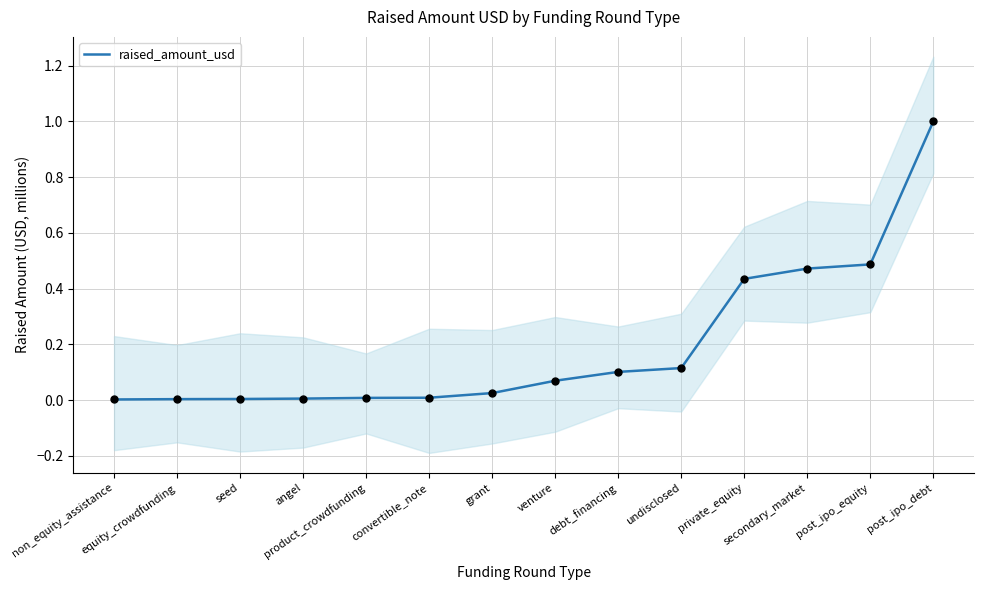

What is the change in value from non_equity_assistance to debt_financing?

+0.1